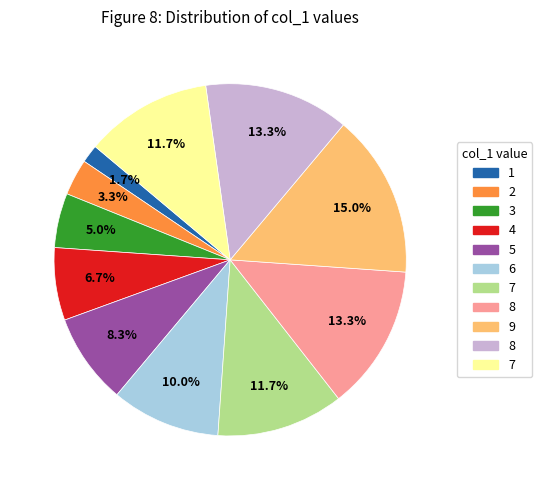

Is there a majority slice in this chart?

No